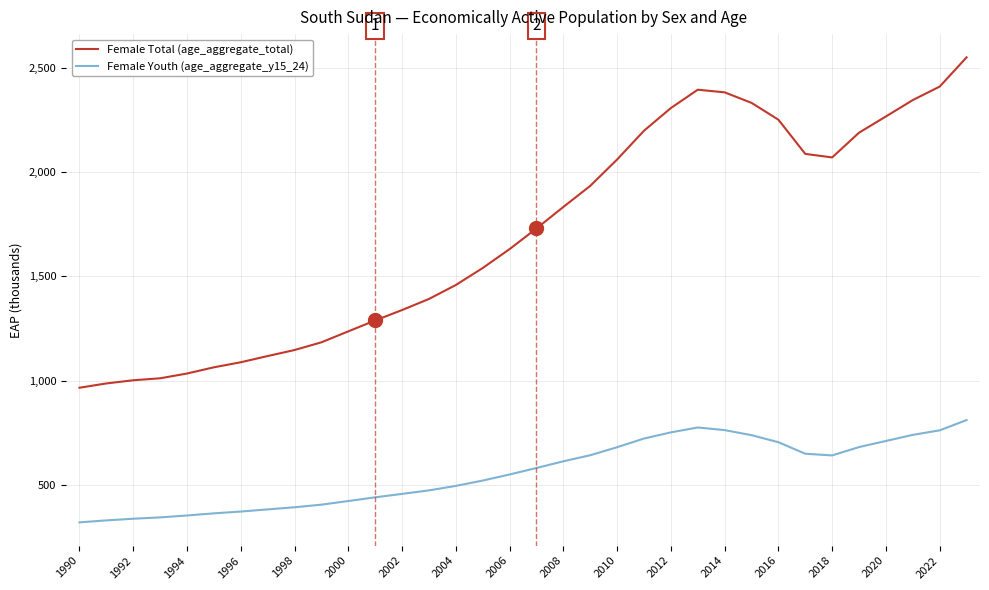

What is the minimum value shown in the chart?

322.7